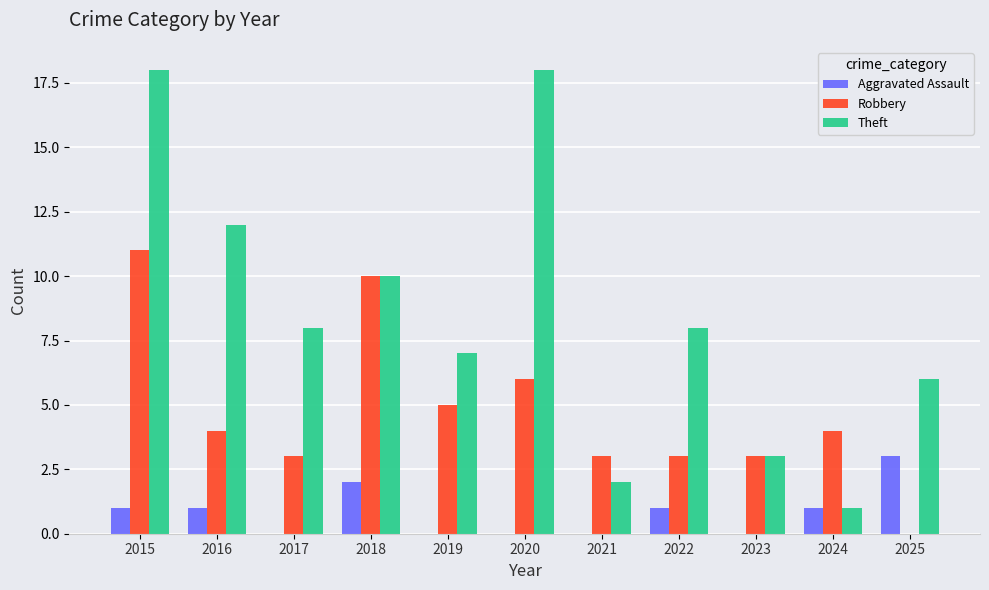

The value of Aggravated Assault at 2022 is 2. True or false?

False